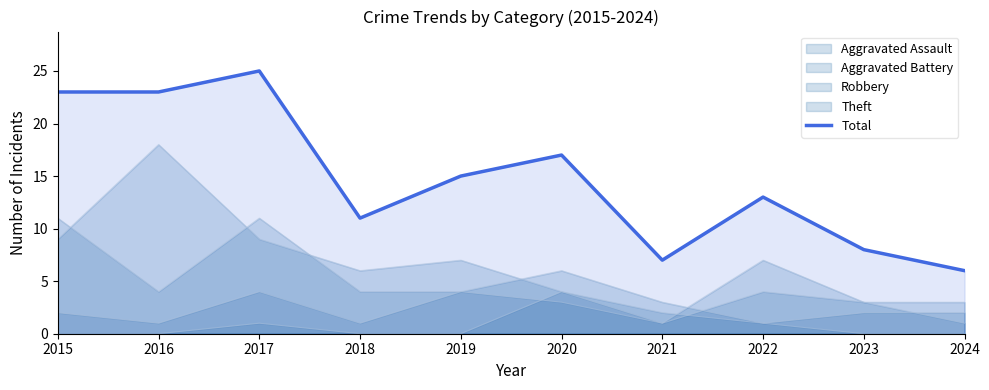

What is the value of the 6th point from the left?

17